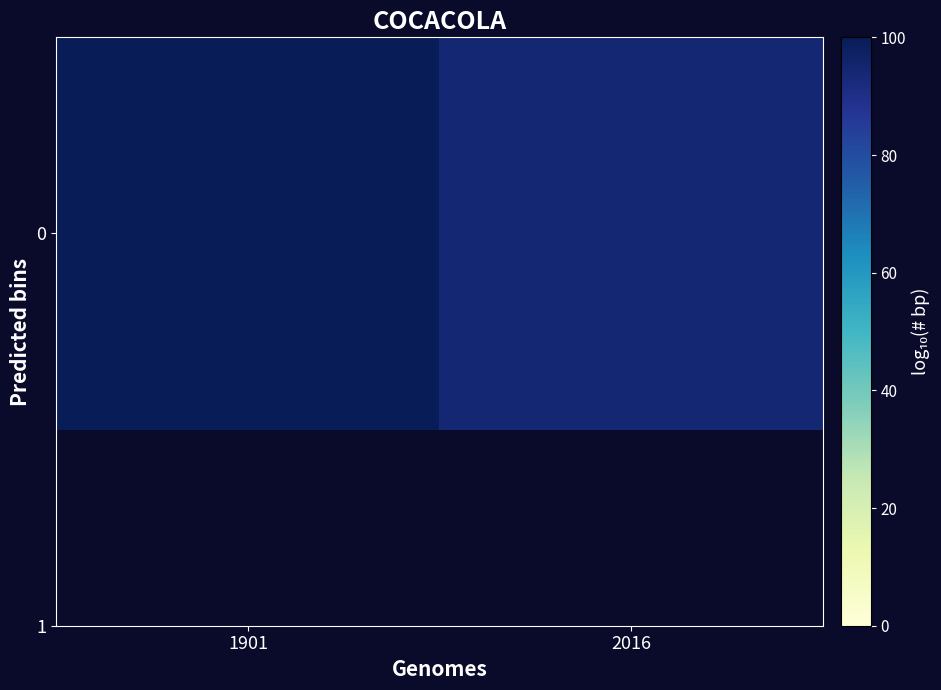

The value at 2016 is 61.7. True or false?

False